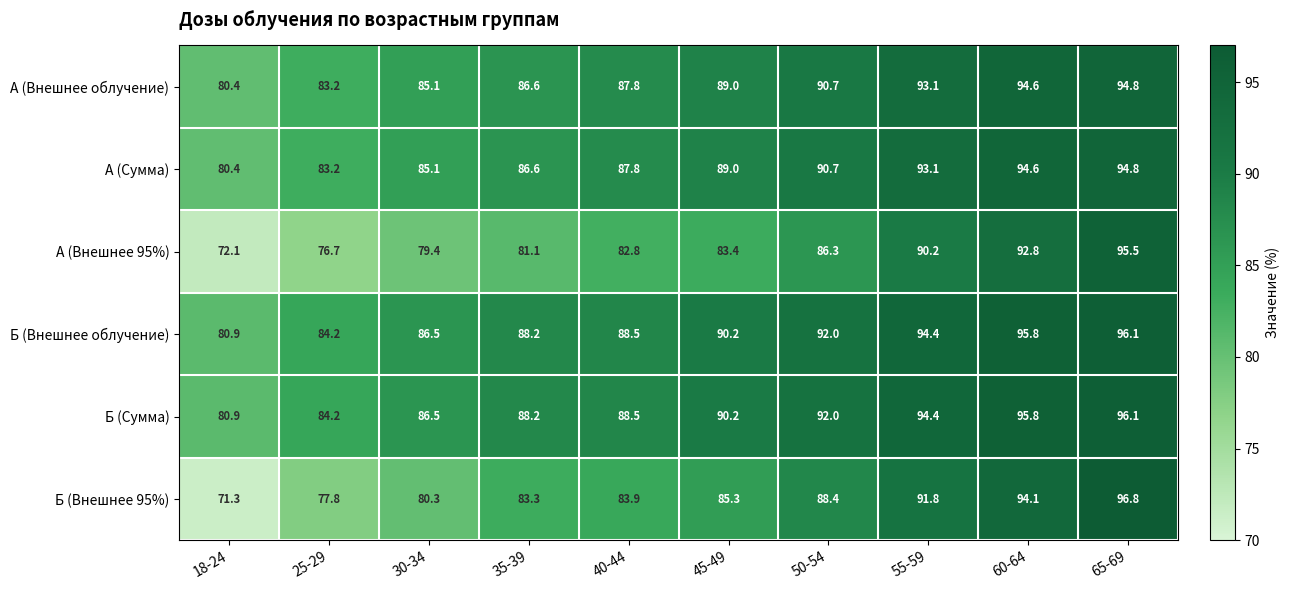

What is the total value across all series at 35-39?

514.0